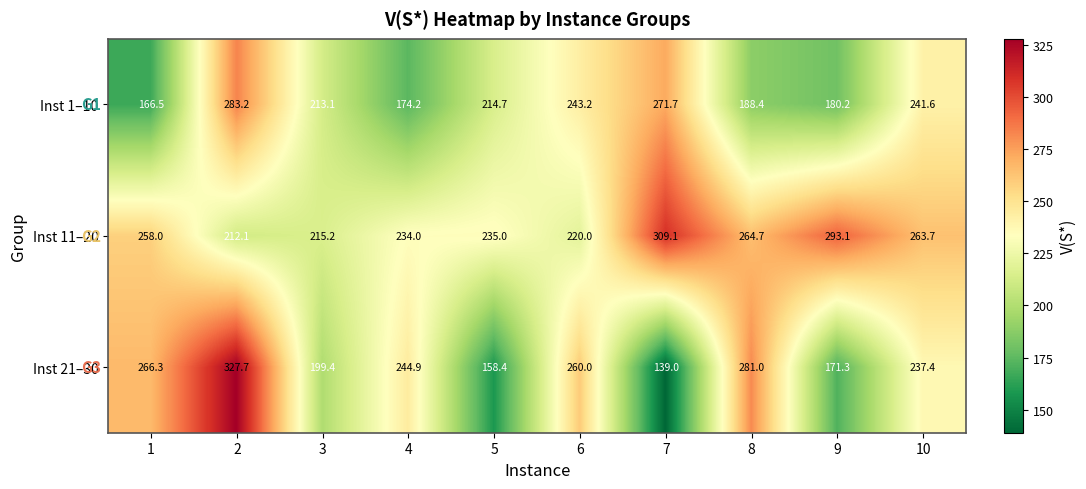

At how many categories does at least one series exceed 250?

7